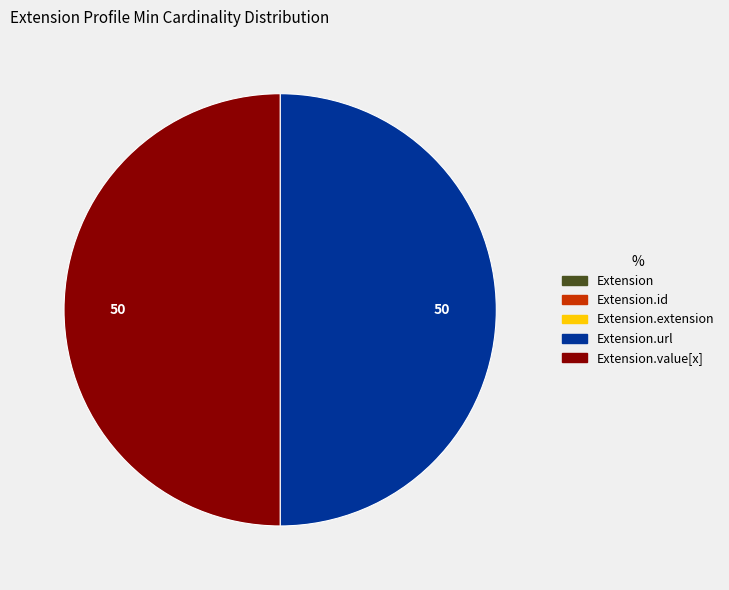

Which slice is the largest?

Extension.url